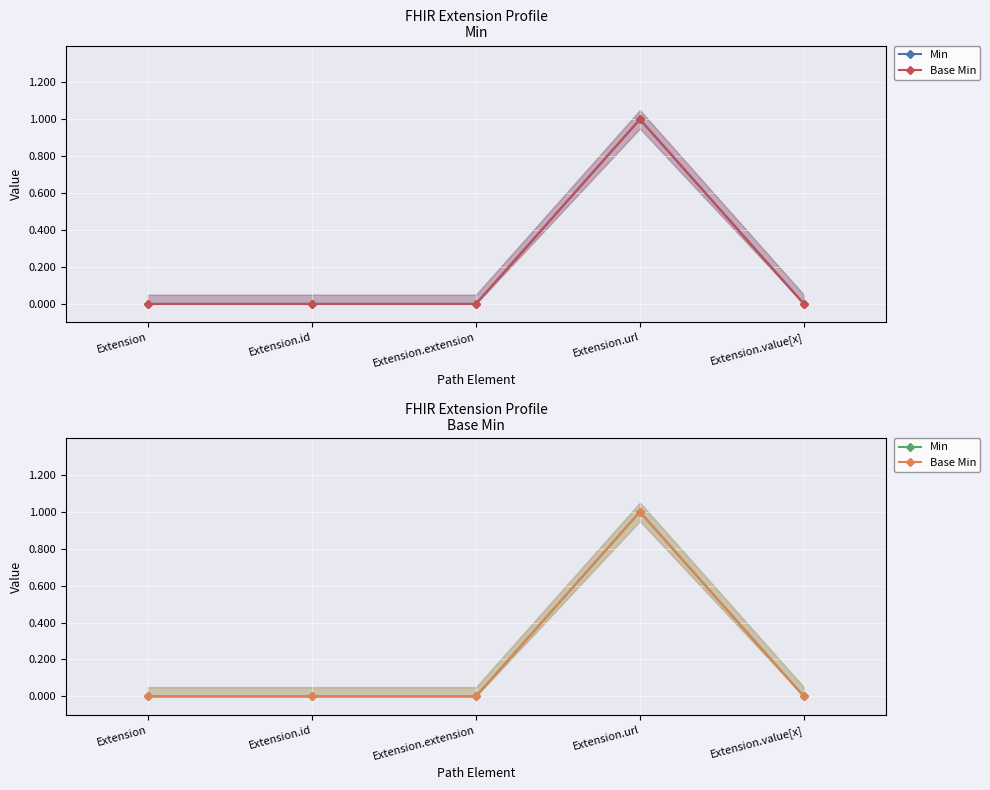

Between Extension.extension and Extension.value[x], which series saw the biggest shift?

Min